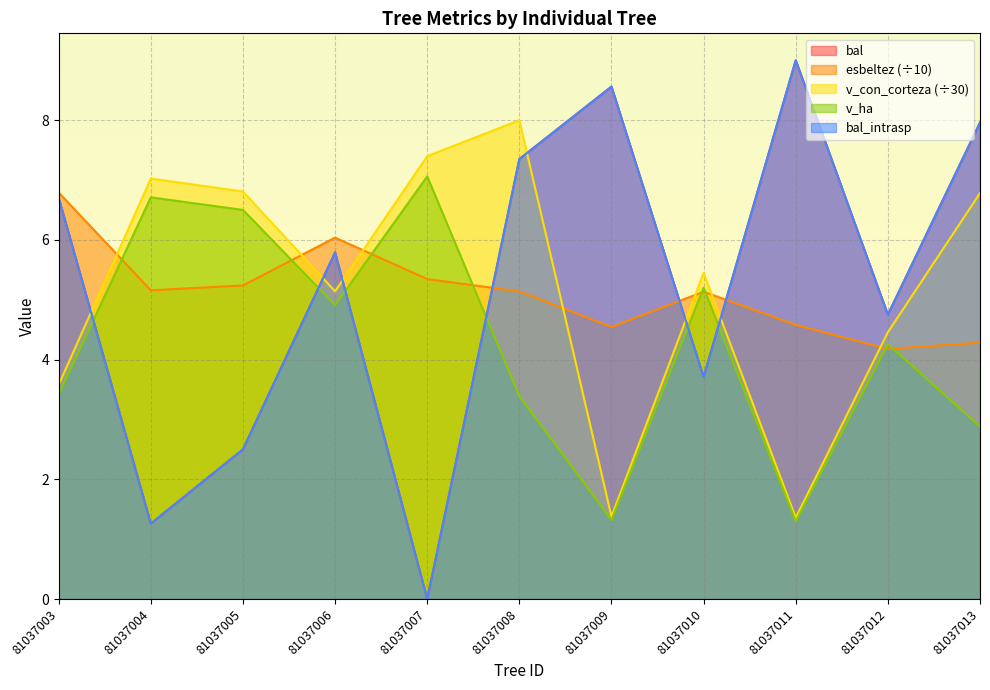

Count the number of data series in this chart.

5